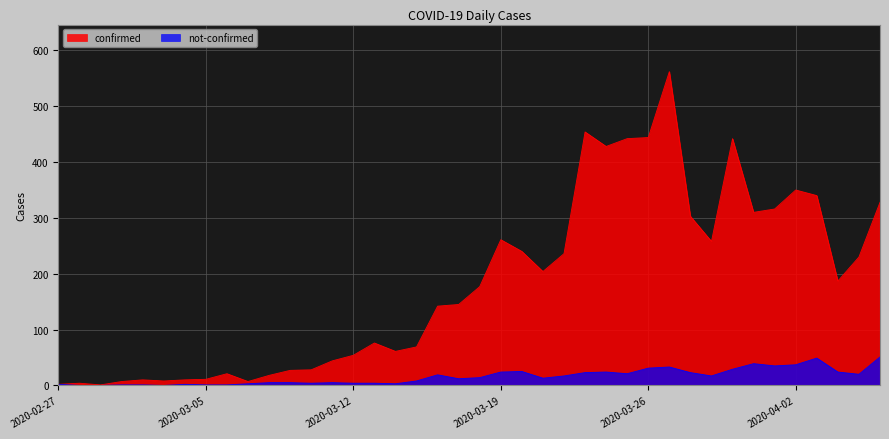

What is the average value of the confirmed series?

181